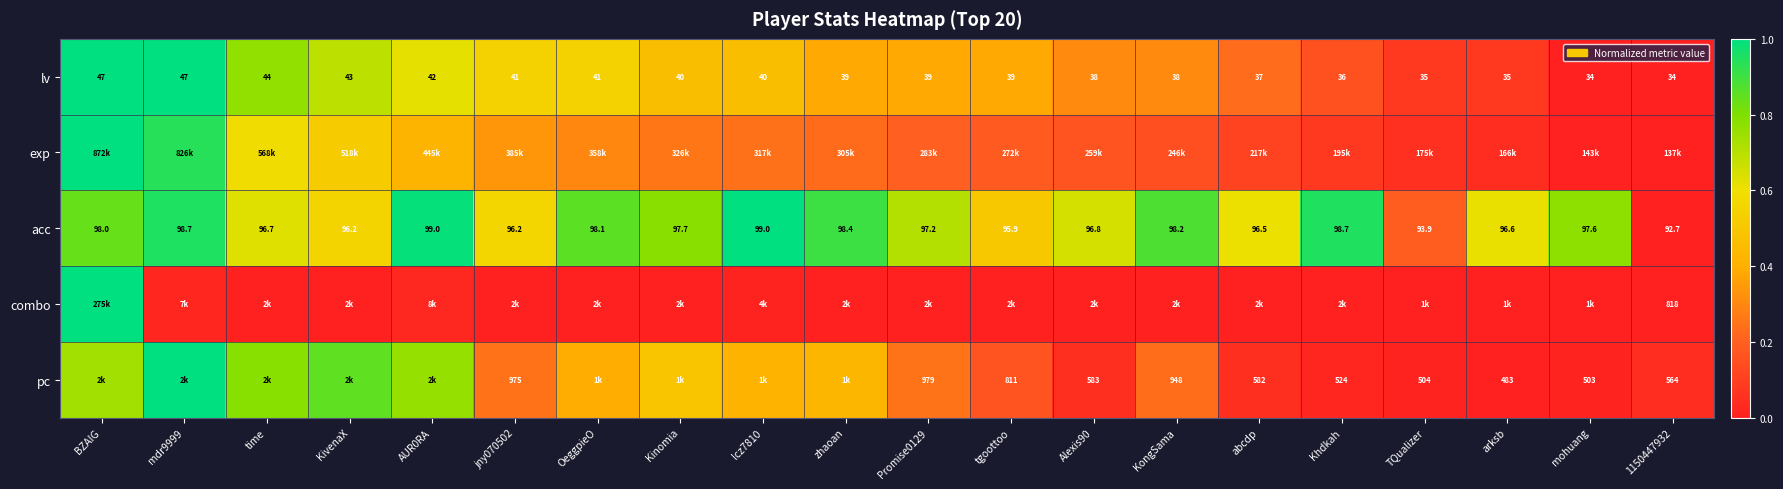

Where does the lv series first go above 39?

BZAIG